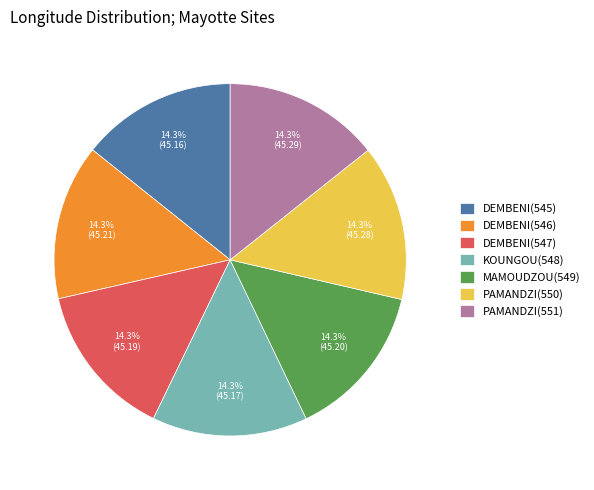

What is the ratio of the value at KOUNGOU(548) to the value at PAMANDZI(551)?

1.0